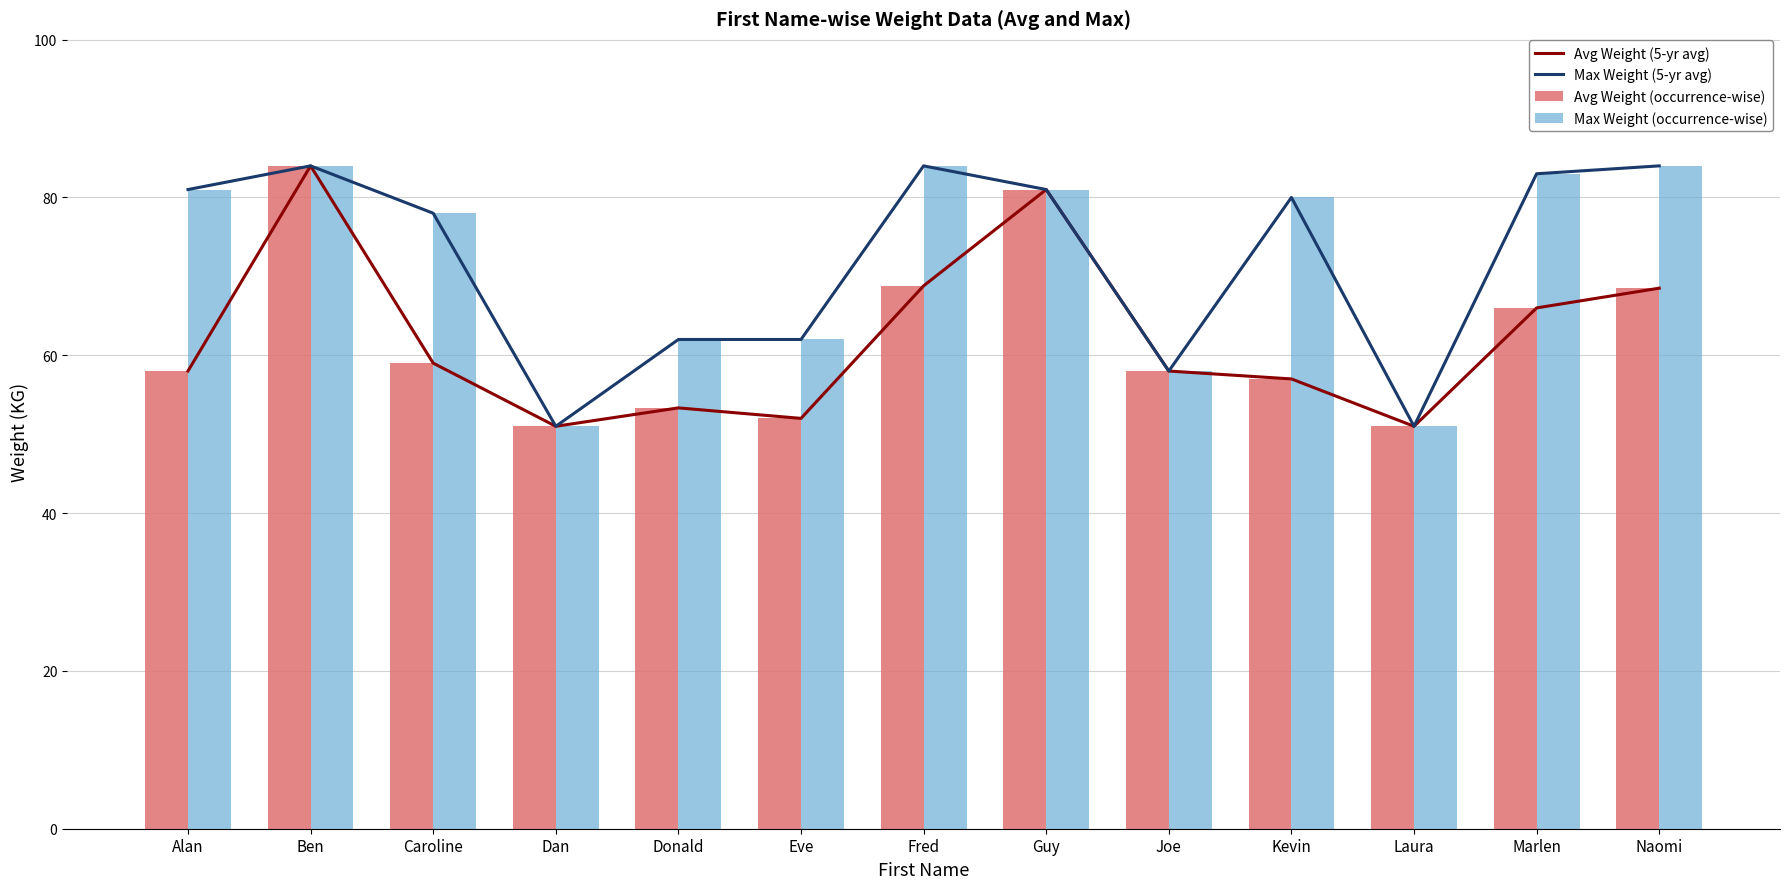

The Max Weight (occurrence-wise) series shows 135.9 at Naomi. True or false?

False